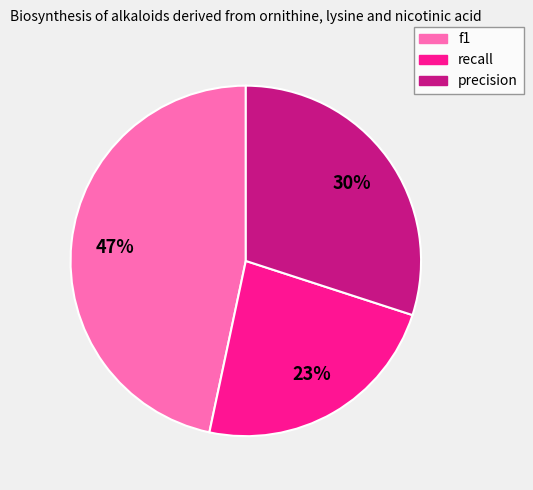

To the nearest percent, what portion does f1 represent?

47%